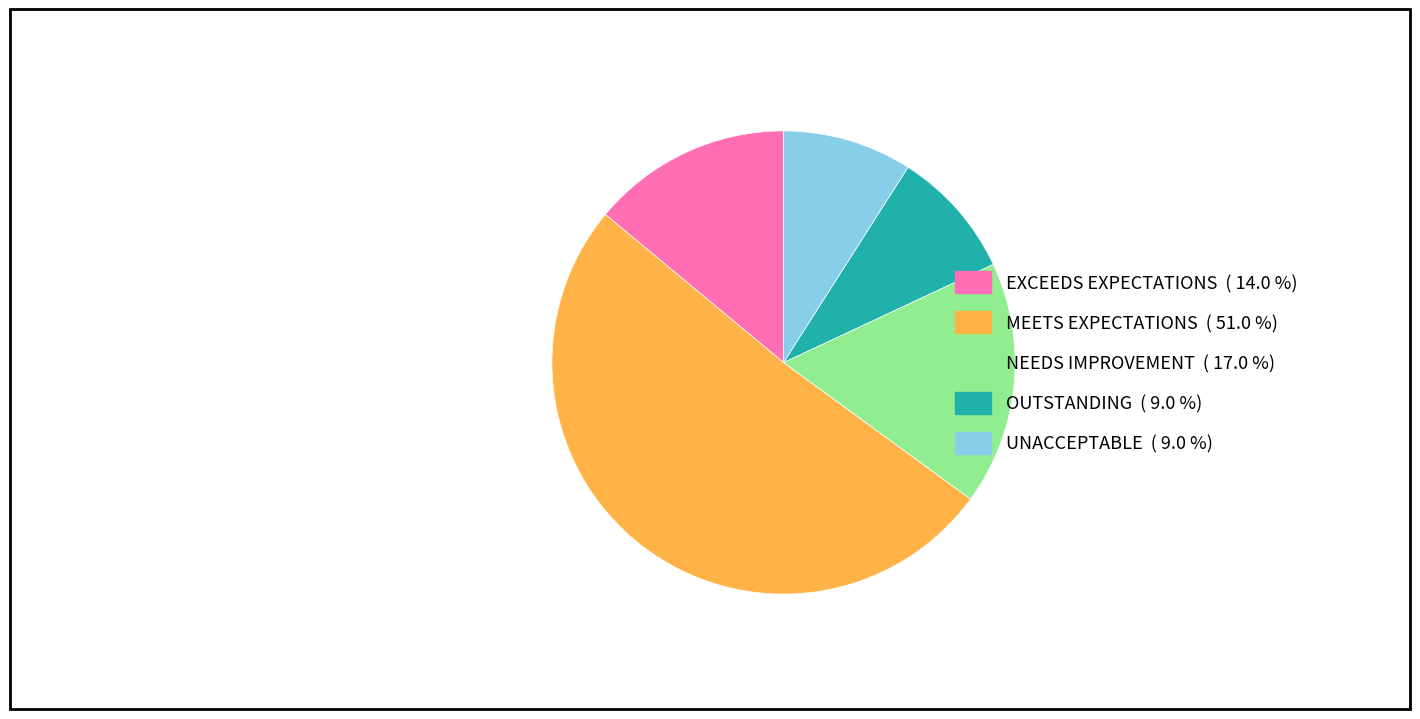

Is there any slice that represents more than half of the pie?

Yes